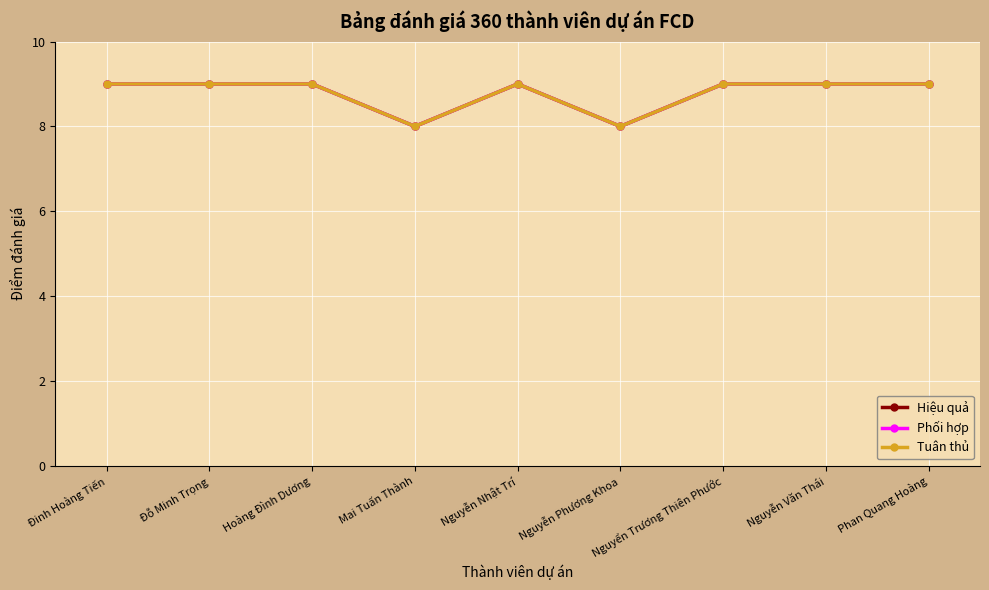

Is the value of Phối hợp at Nguyễn Nhật Trí greater than the value of Tuân thủ at Nguyễn Phương Khoa?

Yes